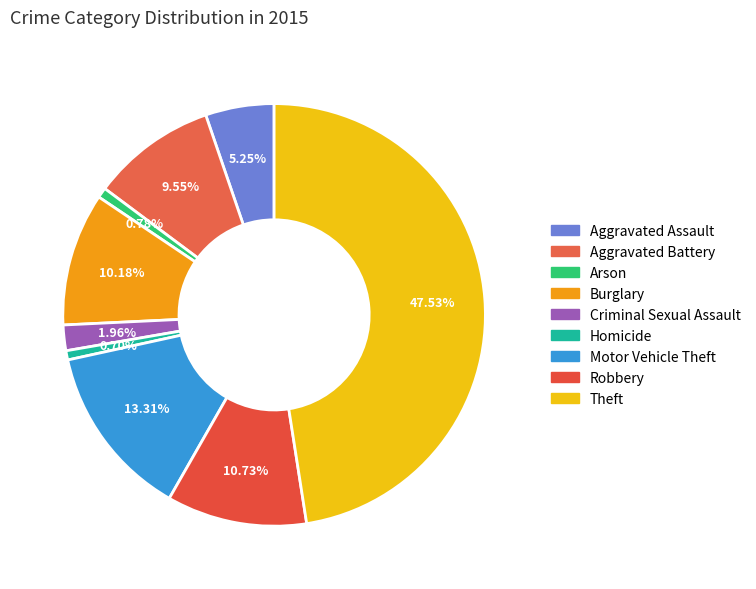

Count the number of slices in the pie.

9